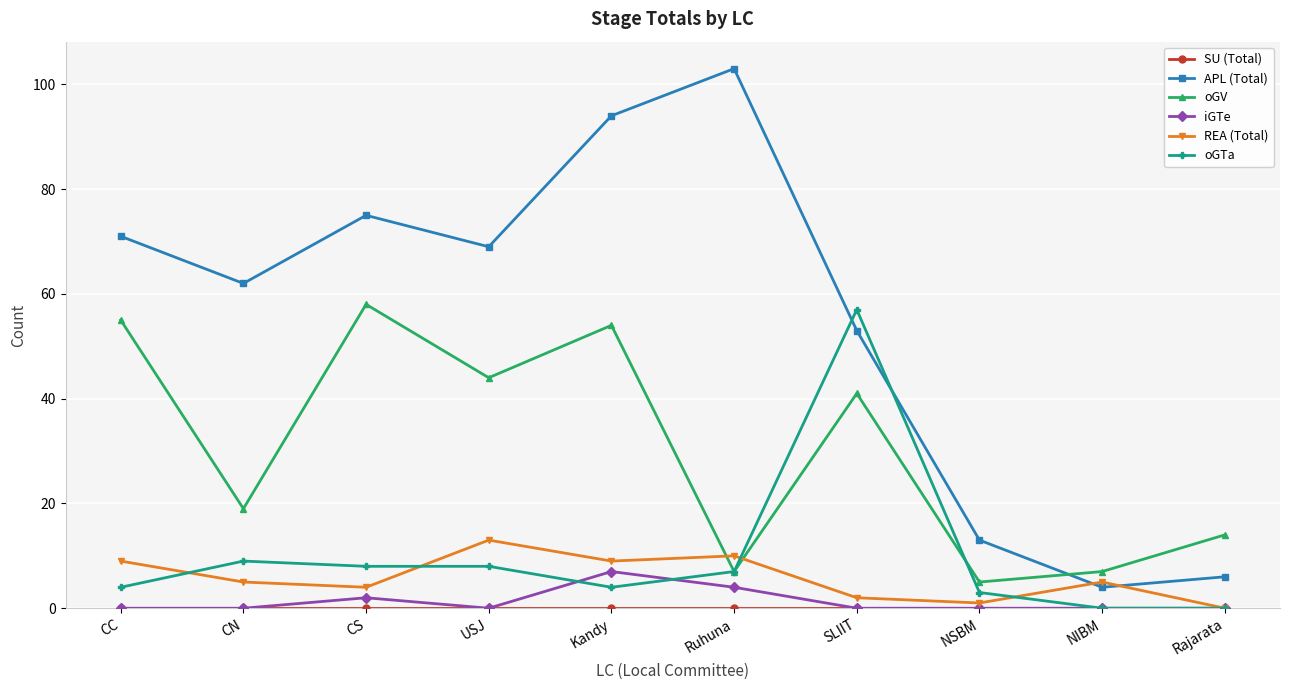

At which category is the sum across all series the highest?

Kandy